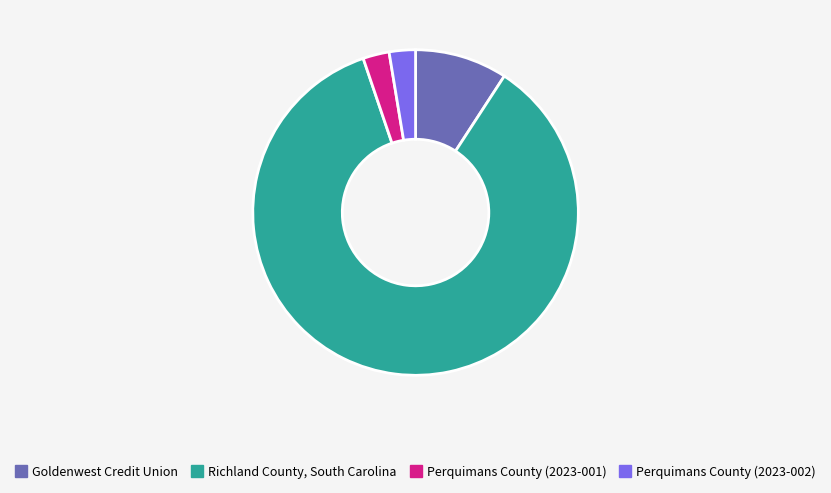

Is it true that Goldenwest Credit Union is 9% of the pie?

True